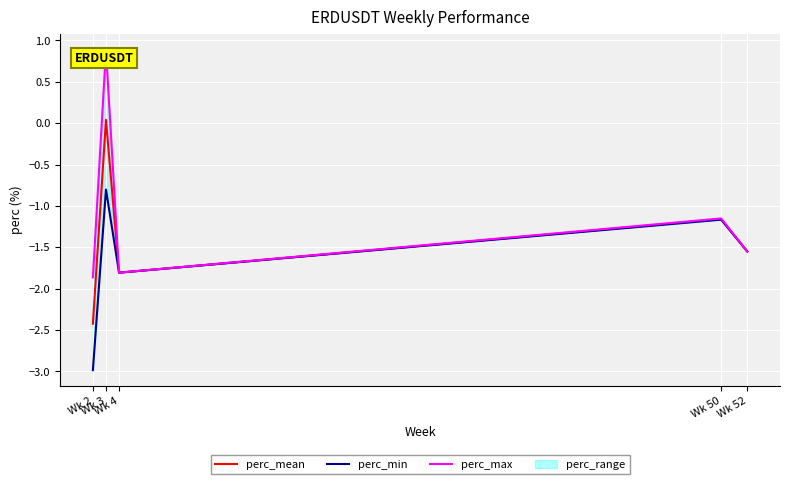

The perc_mean series shows -2.0 at Wk 50. True or false?

False